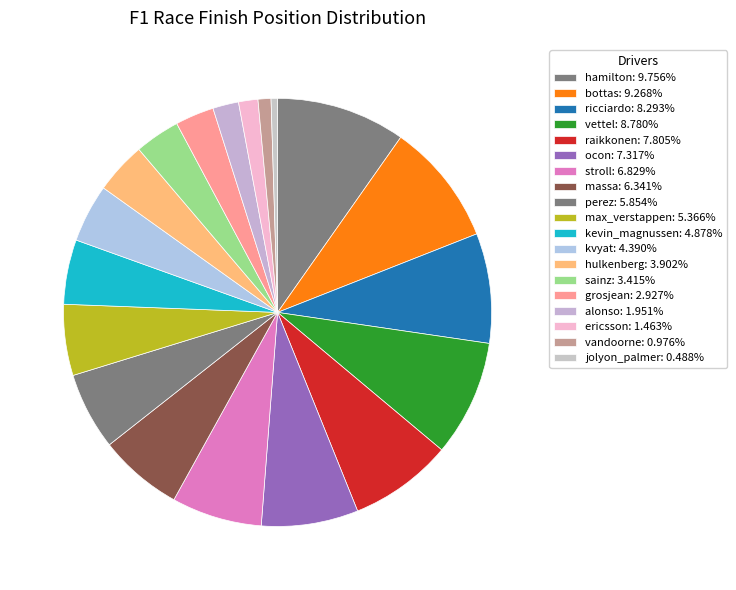

Does perez represent more than half of the total?

No